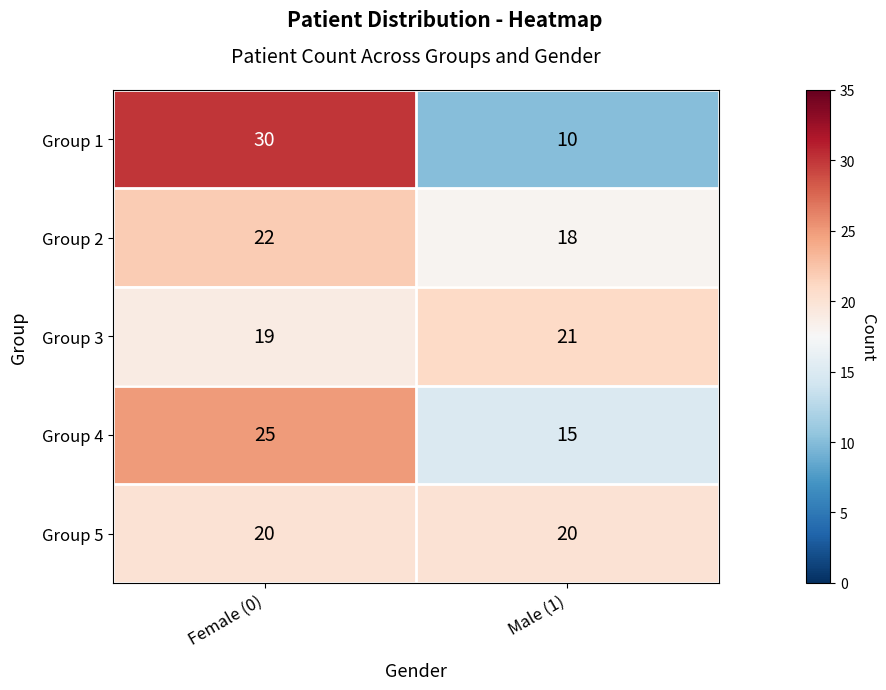

Reading right to left, extract all data points from this chart.

Group 1: Male (1)=10	Female (0)=30
Group 2: Male (1)=18	Female (0)=22
Group 3: Male (1)=21	Female (0)=19
Group 4: Male (1)=15	Female (0)=25
Group 5: Male (1)=20	Female (0)=20